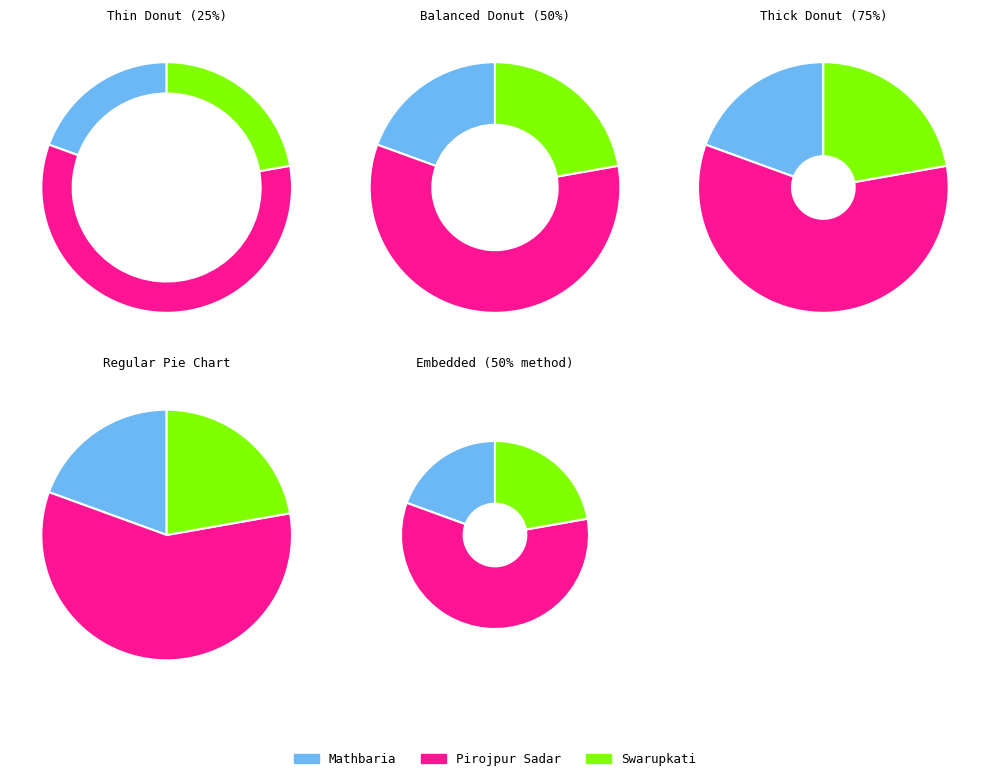

Which slice is the largest?

Pirojpur Sadar